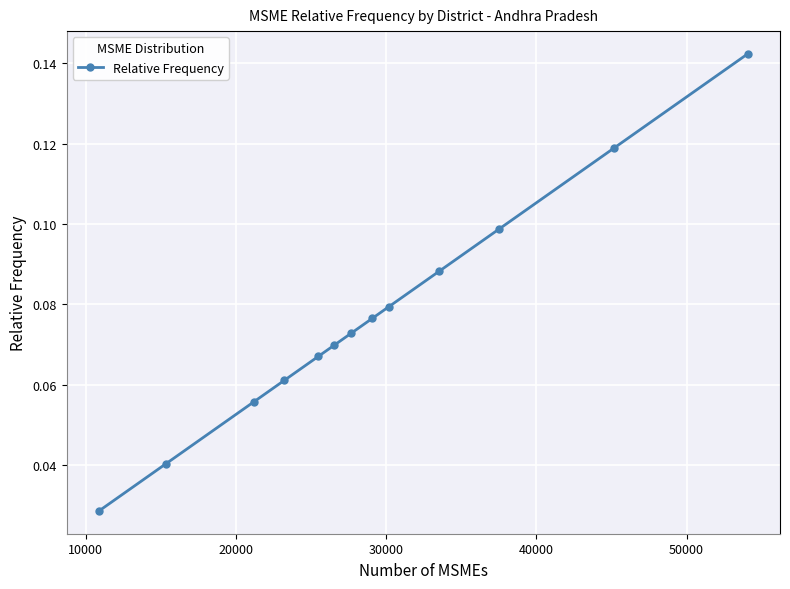

What is the sum of all values?

1.0